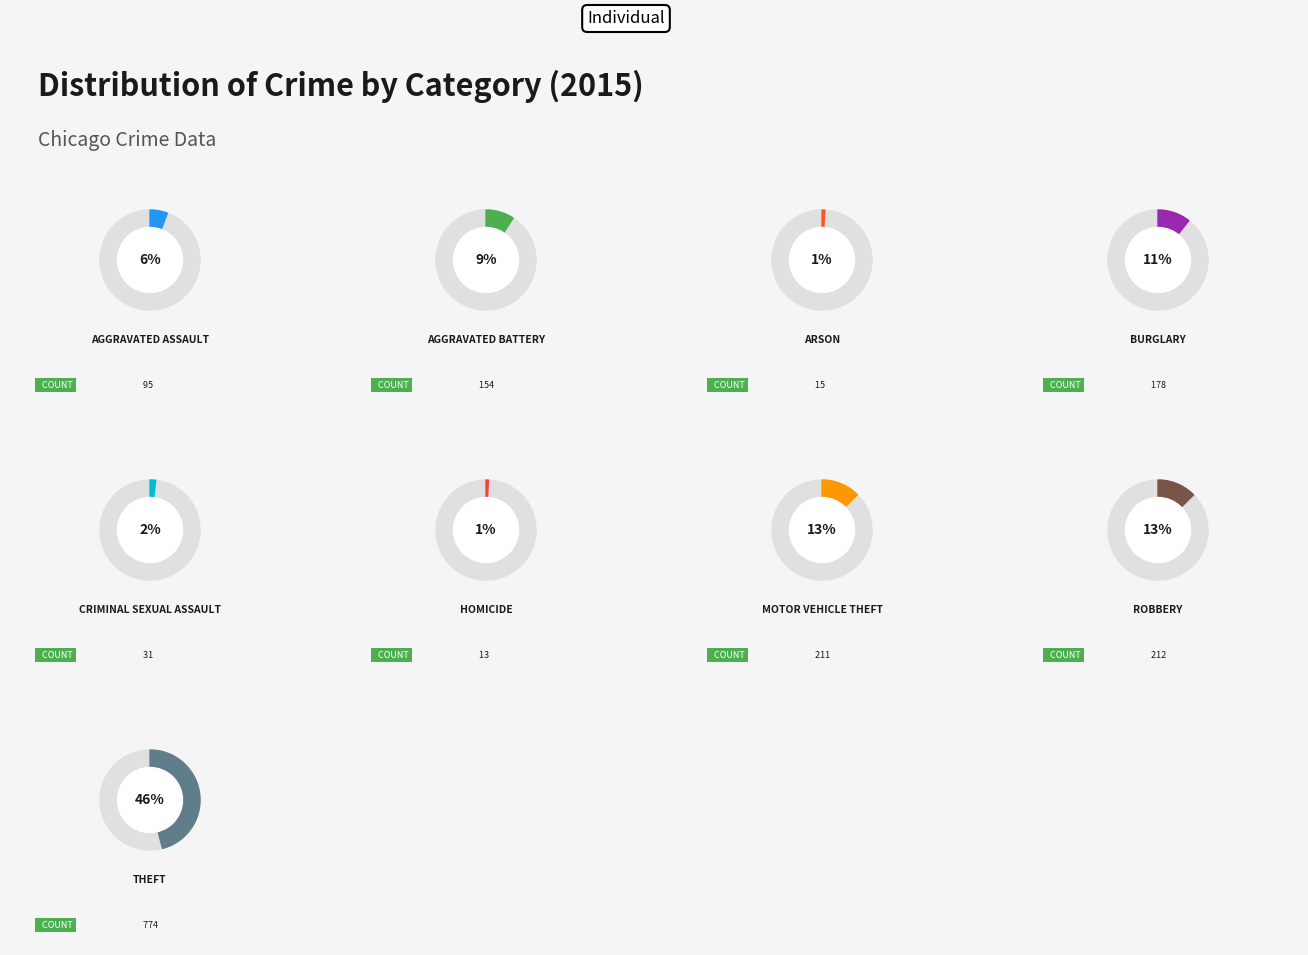

Rank the categories by value from lowest to highest.

Homicide, Arson, Criminal Sexual Assault, Aggravated Assault, Aggravated Battery, Burglary, Motor Vehicle Theft, Robbery, Theft